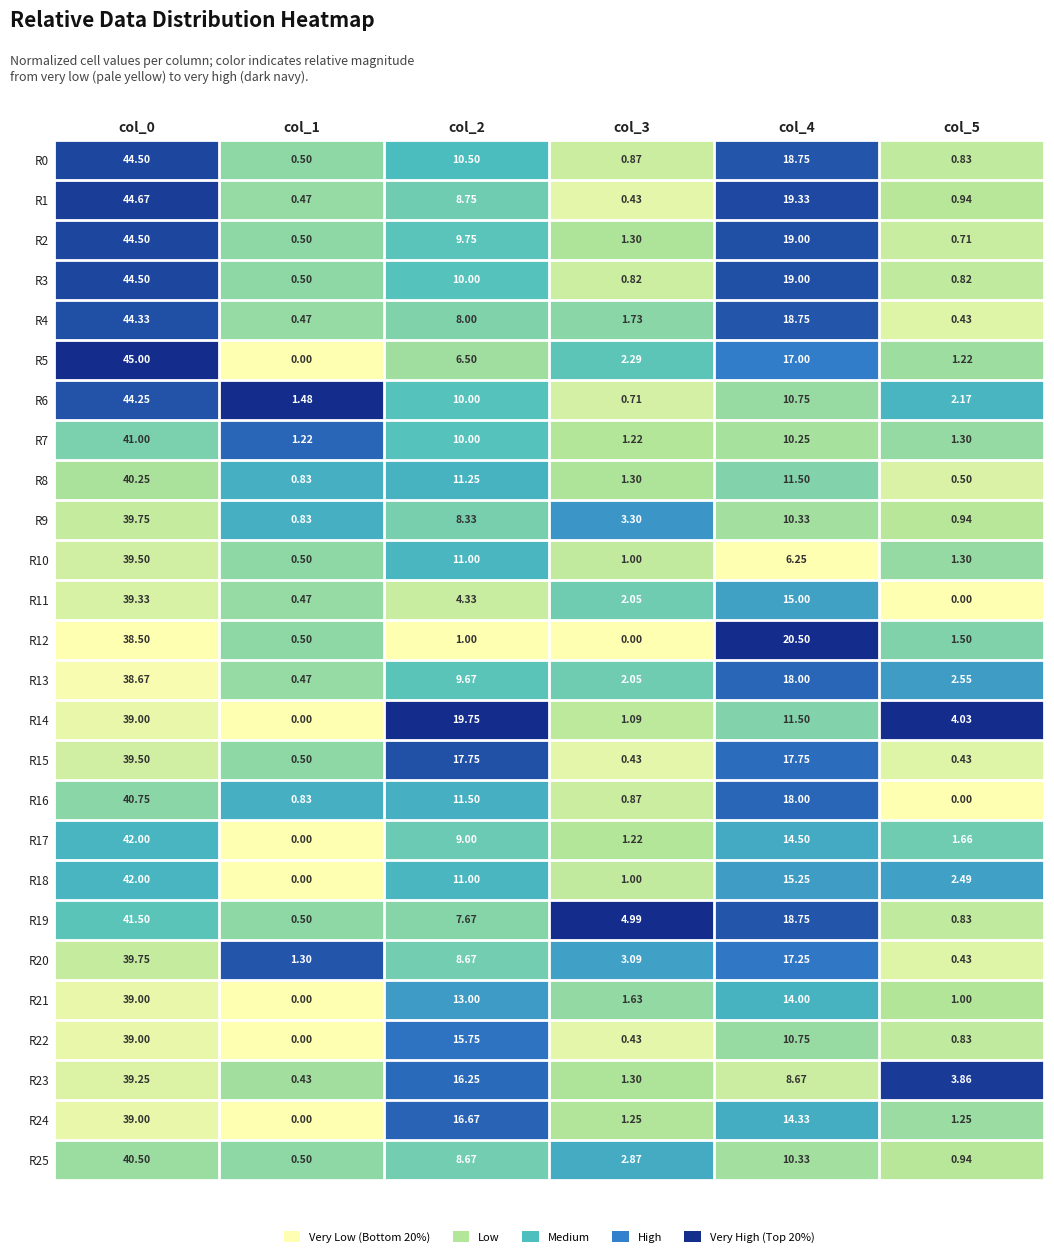

Is the value of R0 at col_0 greater than the value of R23 at col_4?

Yes